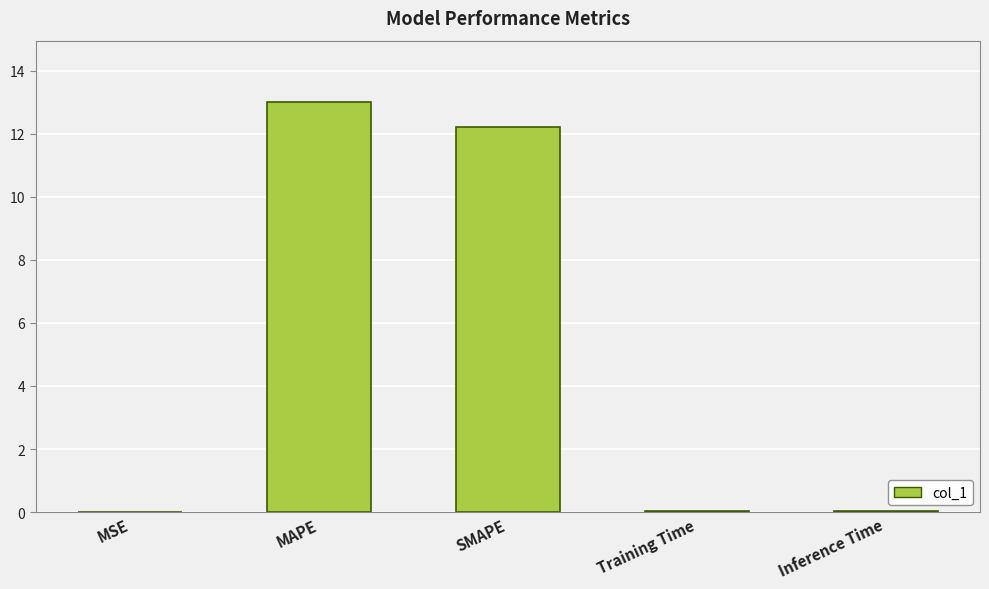

What value does the data have at MAPE?

13.0